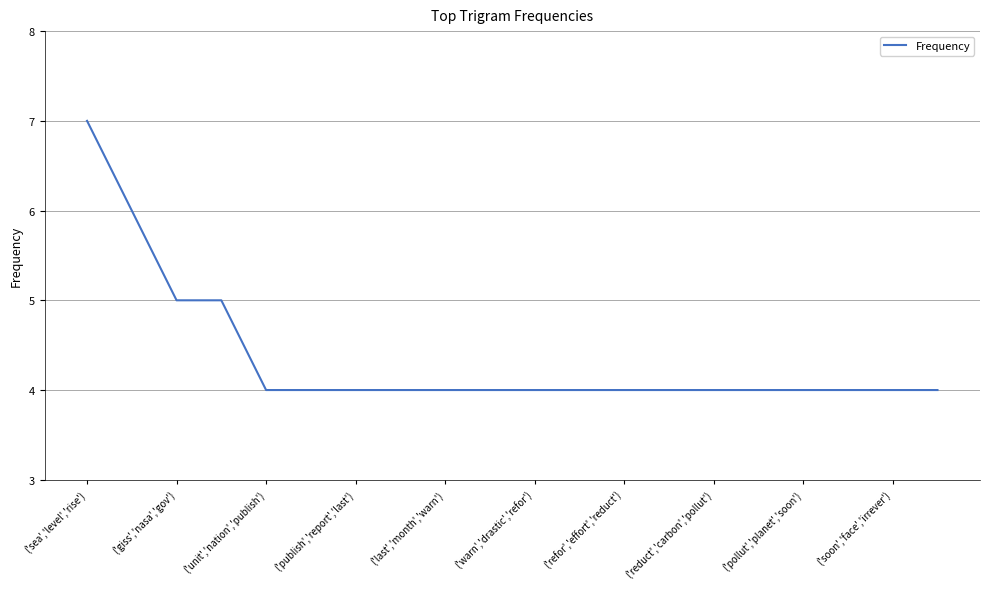

Does the chart display data point markers on the line(s)?

No